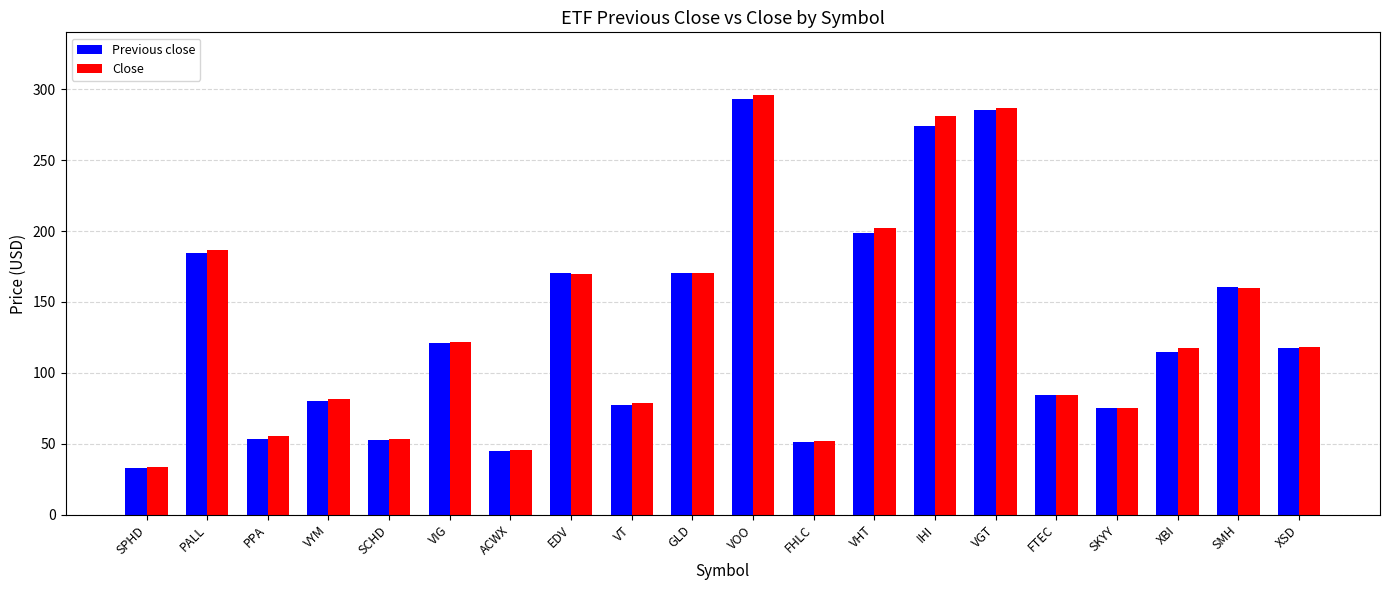

Which series has the largest range (max minus min)?

Close